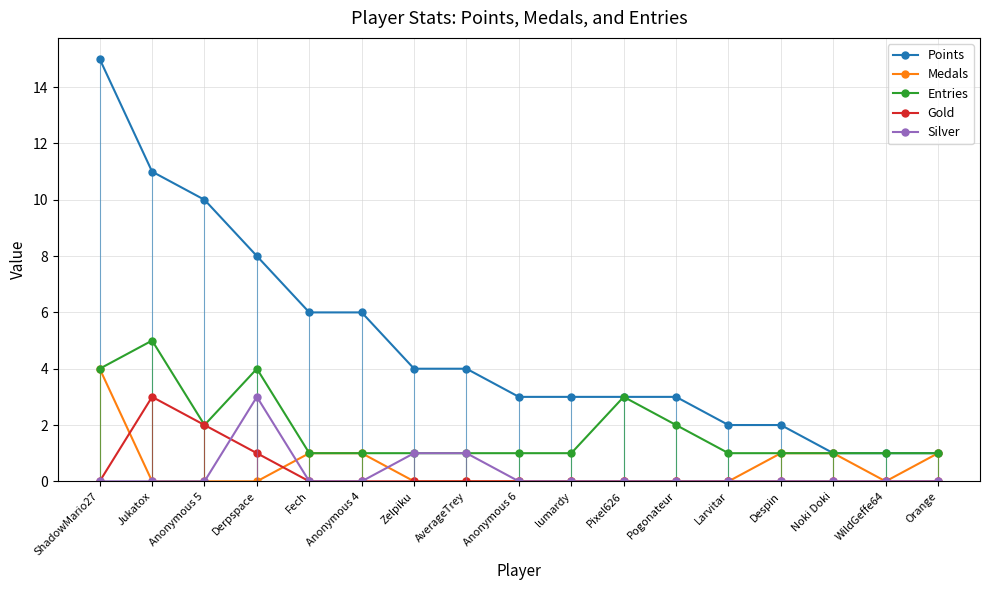

True or false: Gold has a value of 1 at Jukatox.

False